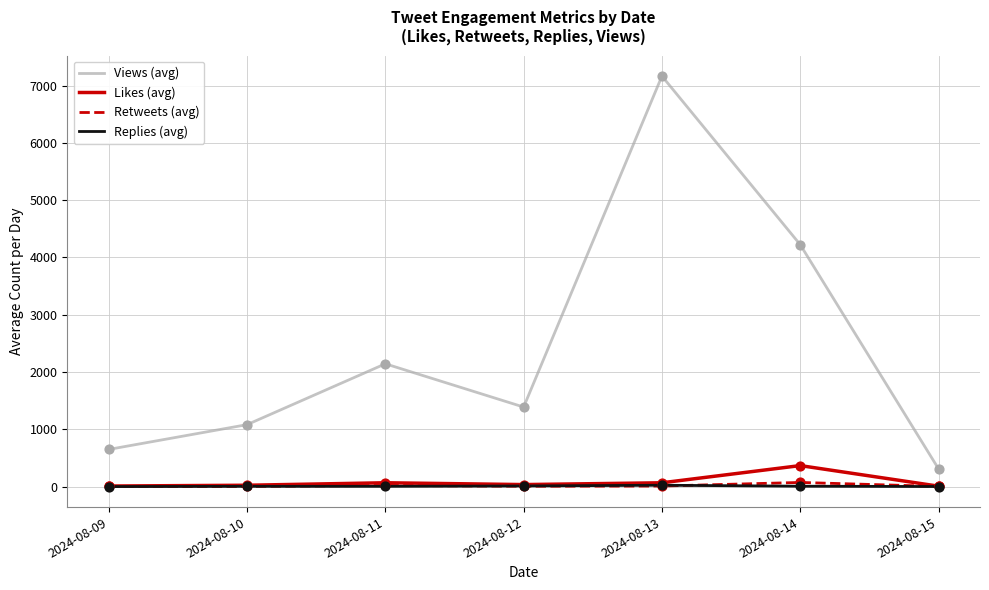

Between 2024-08-09 and 2024-08-12, which series saw the biggest shift?

Views (avg)